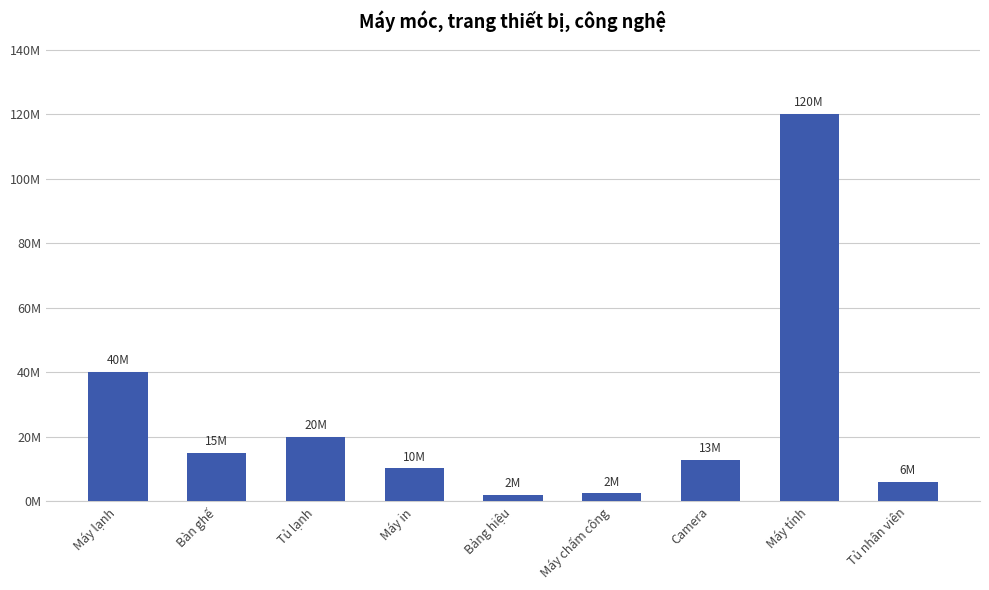

At which category does the chart reach its peak across all series?

Máy tính